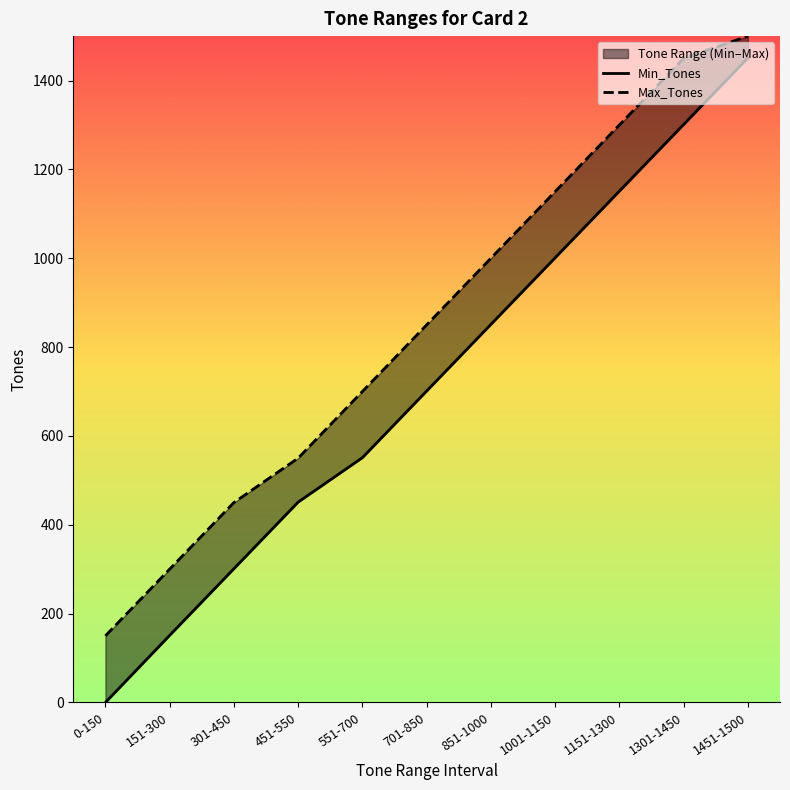

Where is Max_Tones nearest to the value 825?

701-850